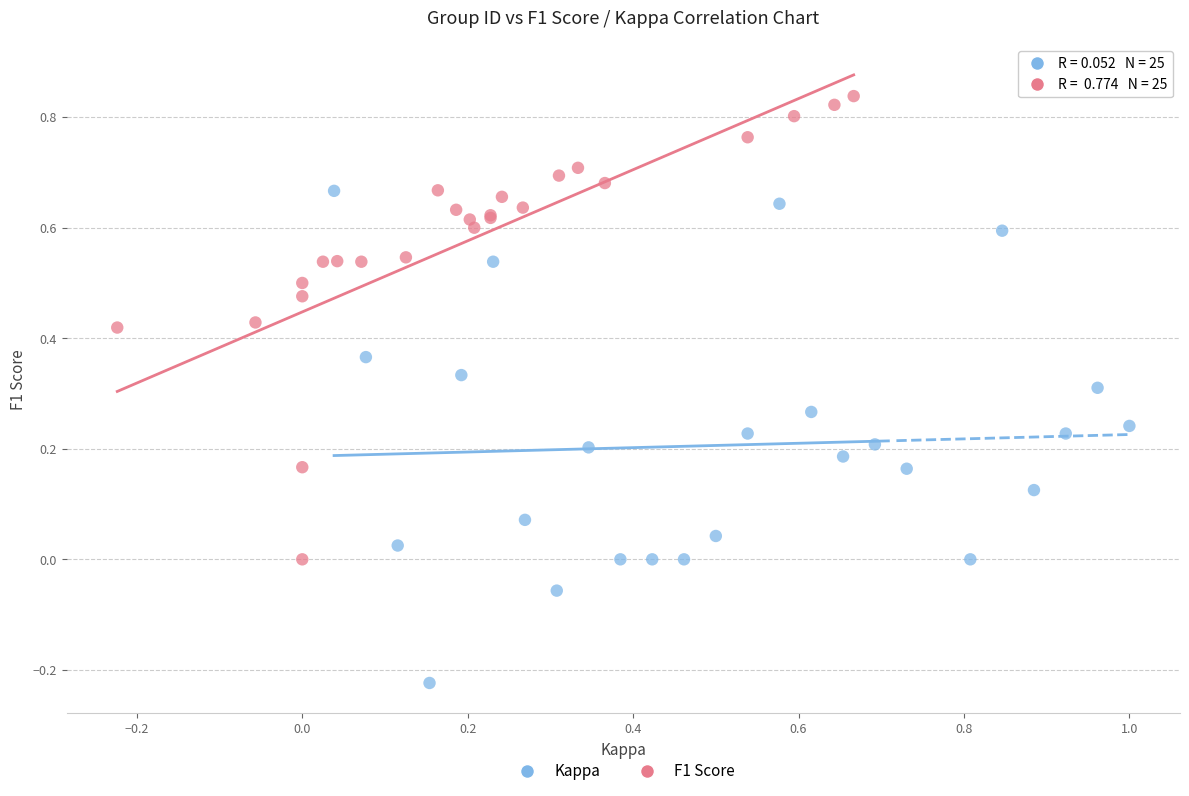

What are all the series names shown in the legend?

Kappa, F1 Score